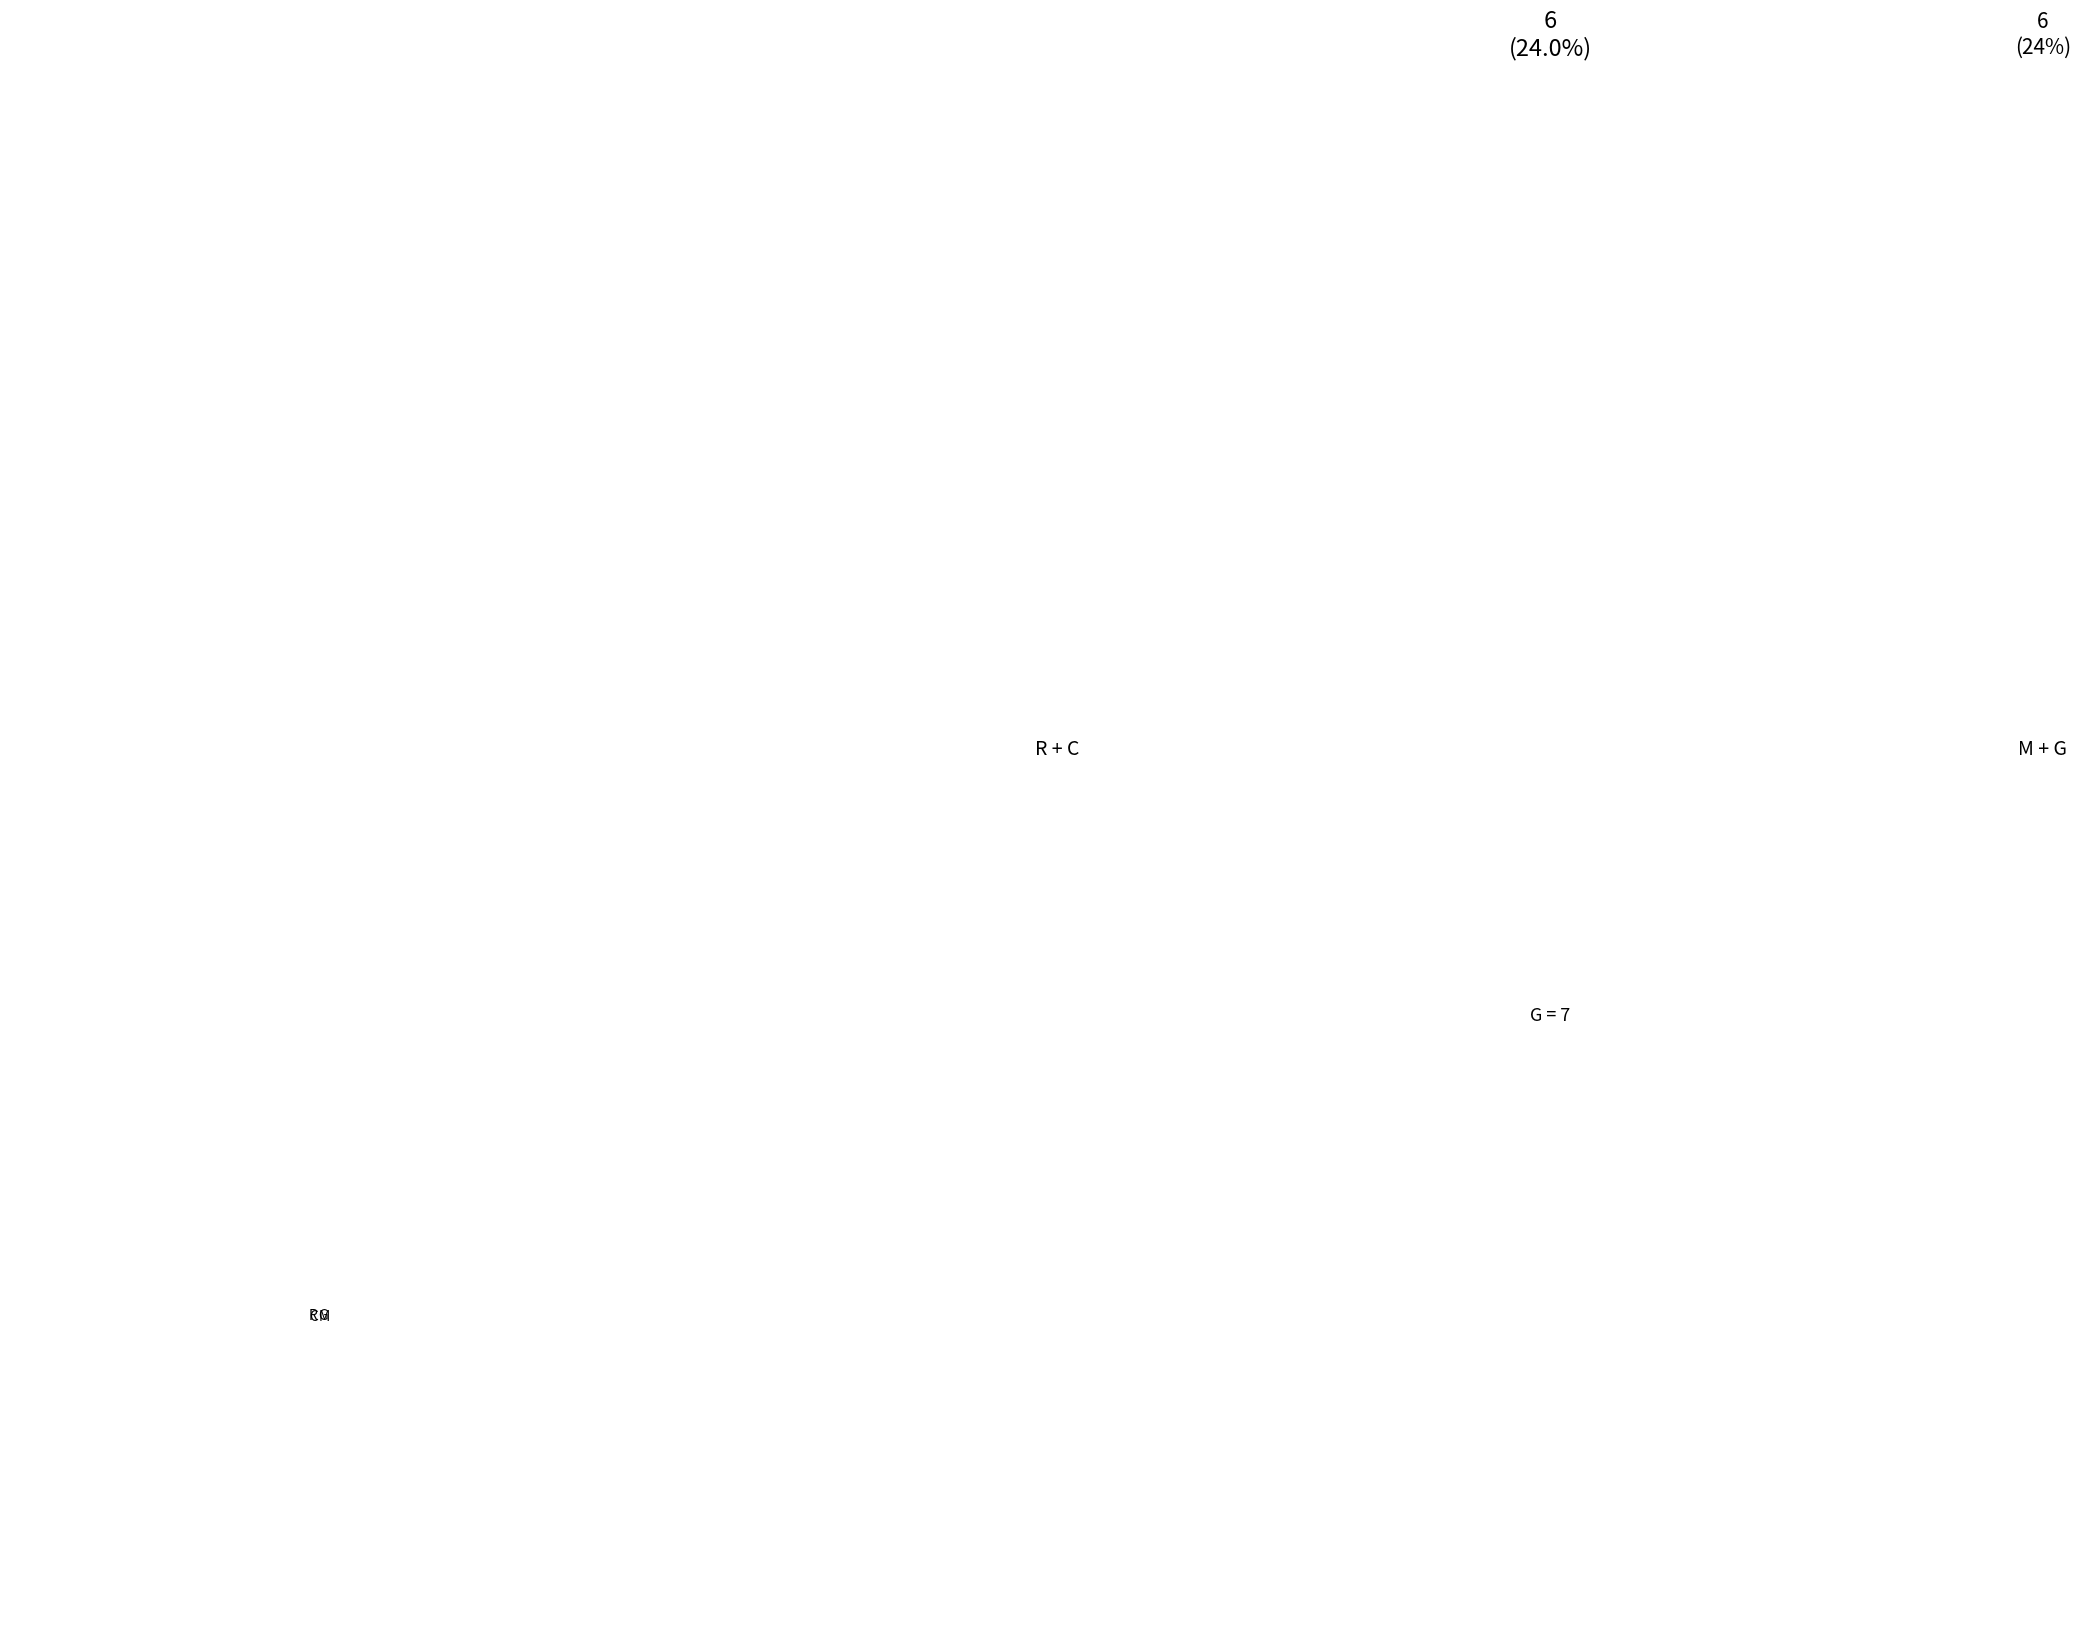

What is the largest slice in the pie chart?

G